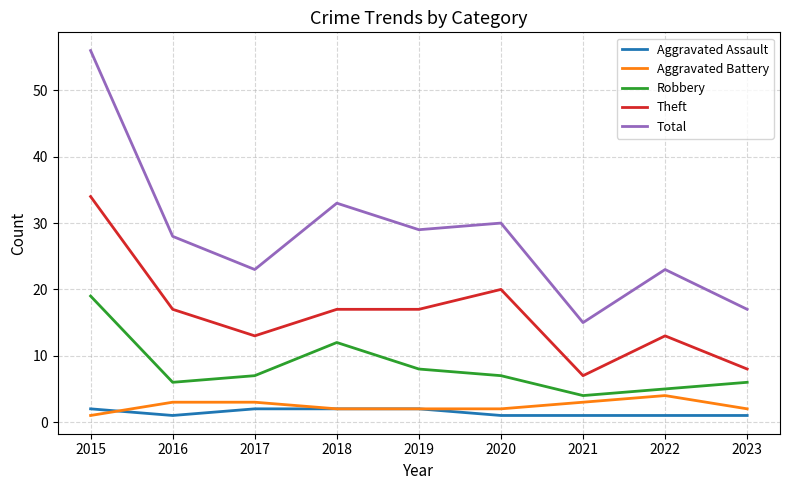

What is the average value of the Aggravated Battery series?

2